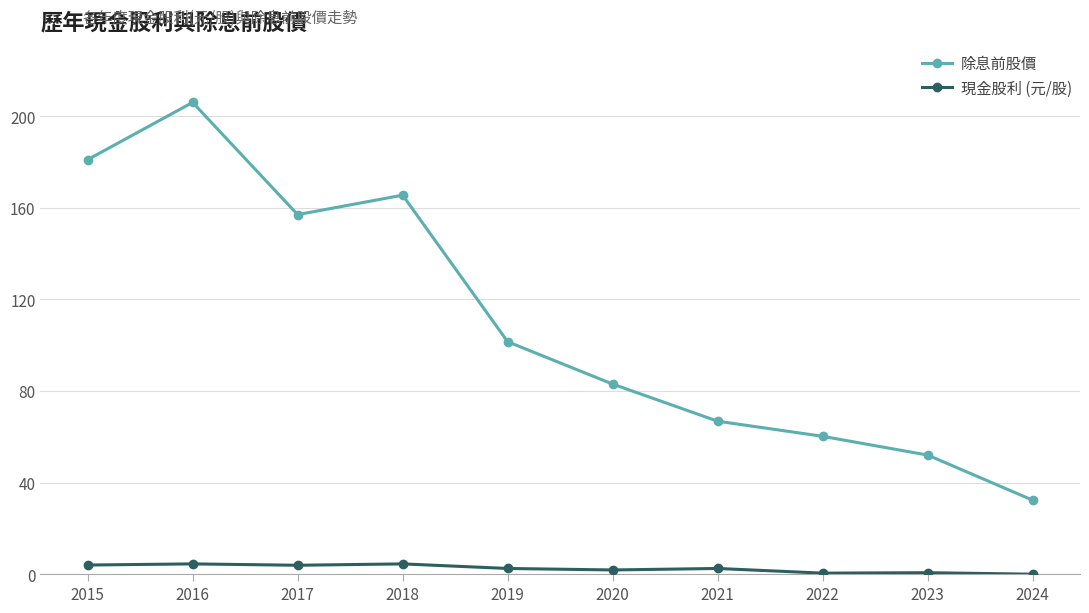

What is the sum of the 除息前股價 values at 2015 and 2023?

233.0